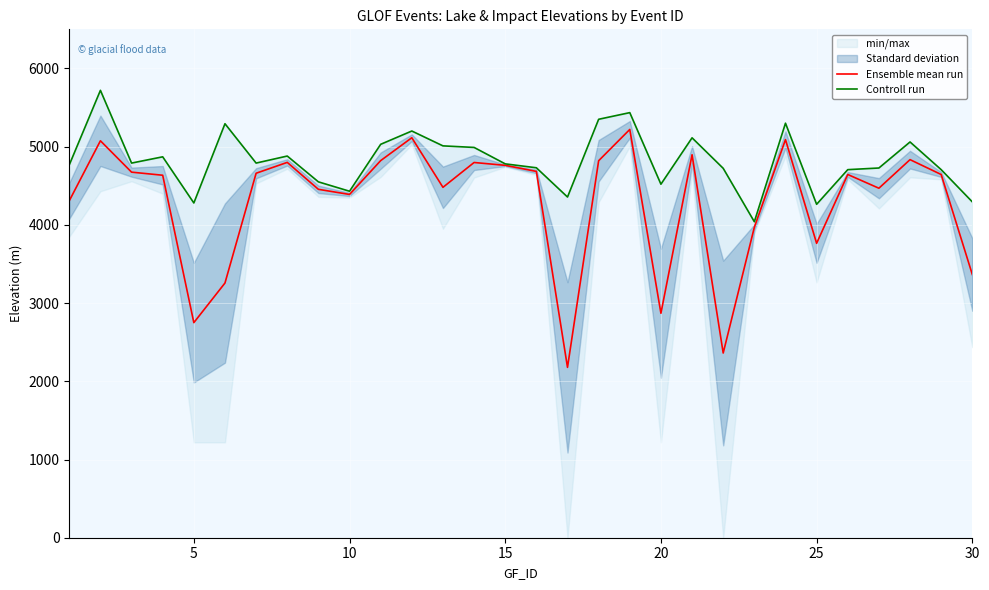

What is the lowest value of the Ensemble mean run series?

2178.0